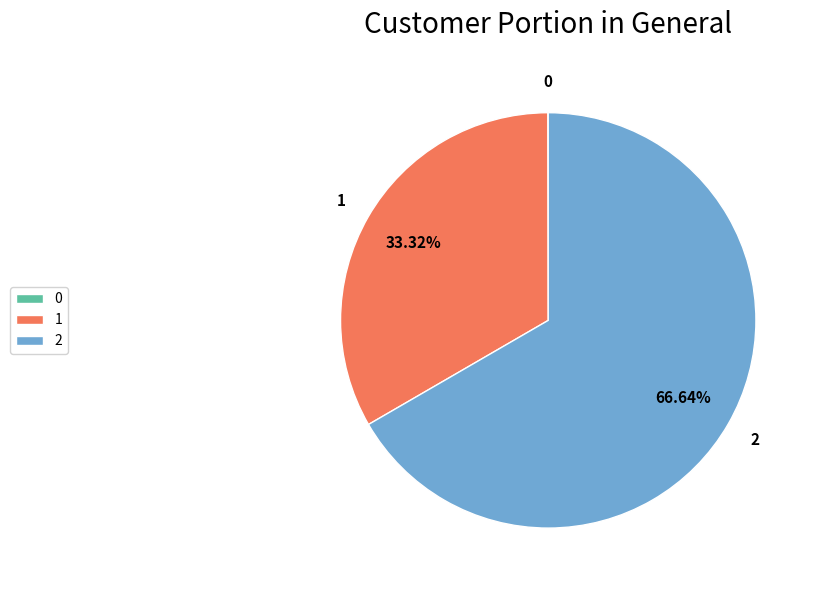

To the nearest percent, what is the average slice percentage?

33%